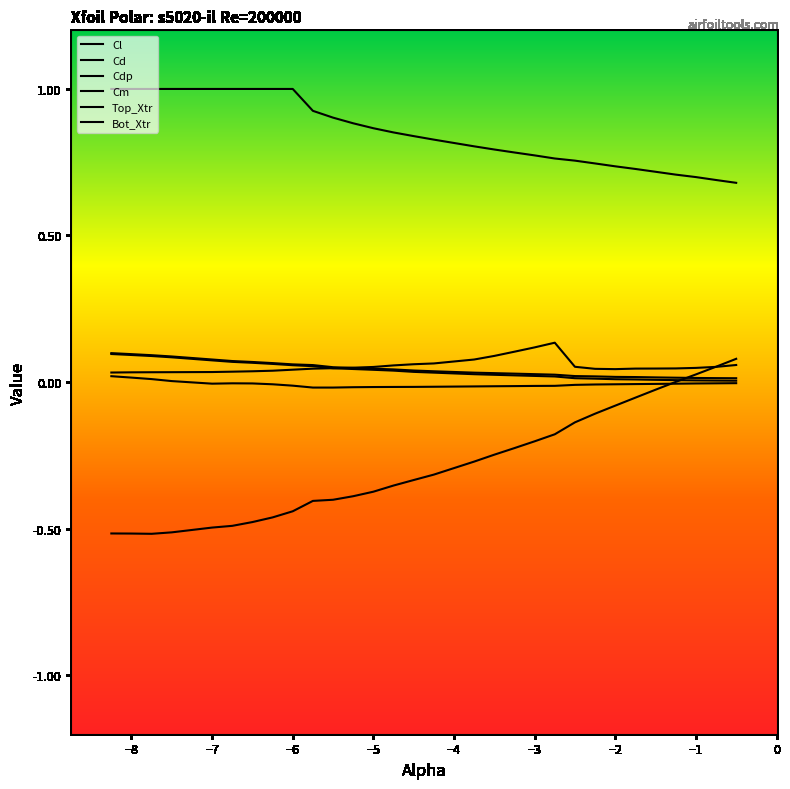

Does the chart have visible grid lines?

No